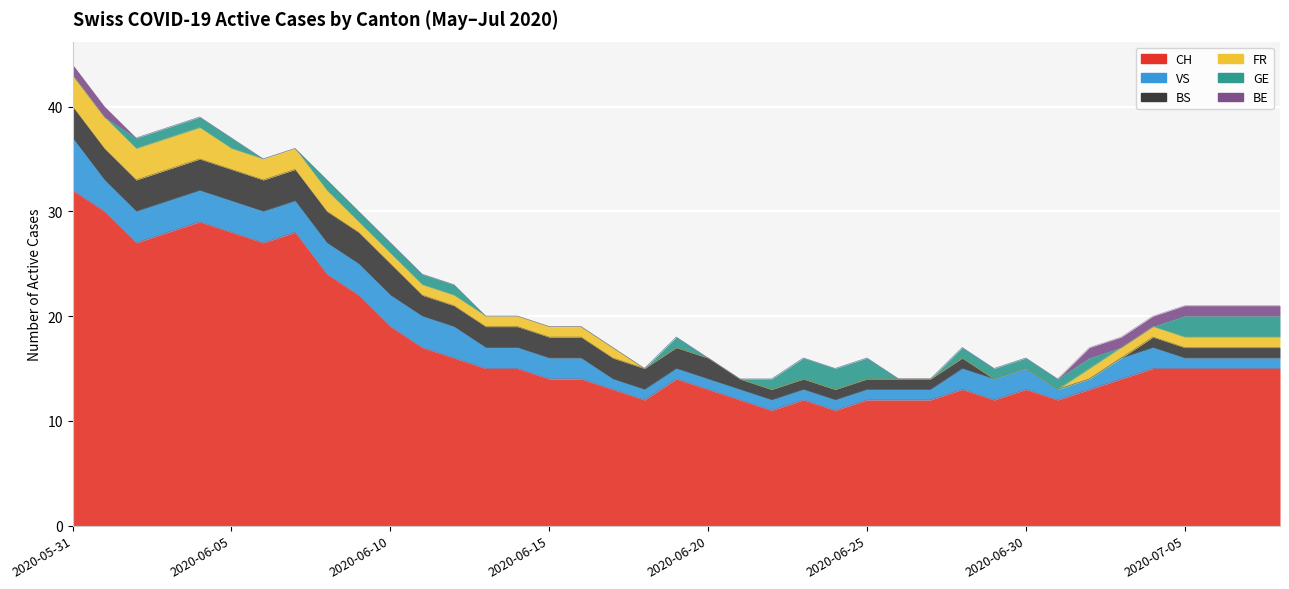

Is it true that BS equals 4 at 2020-05-31?

False